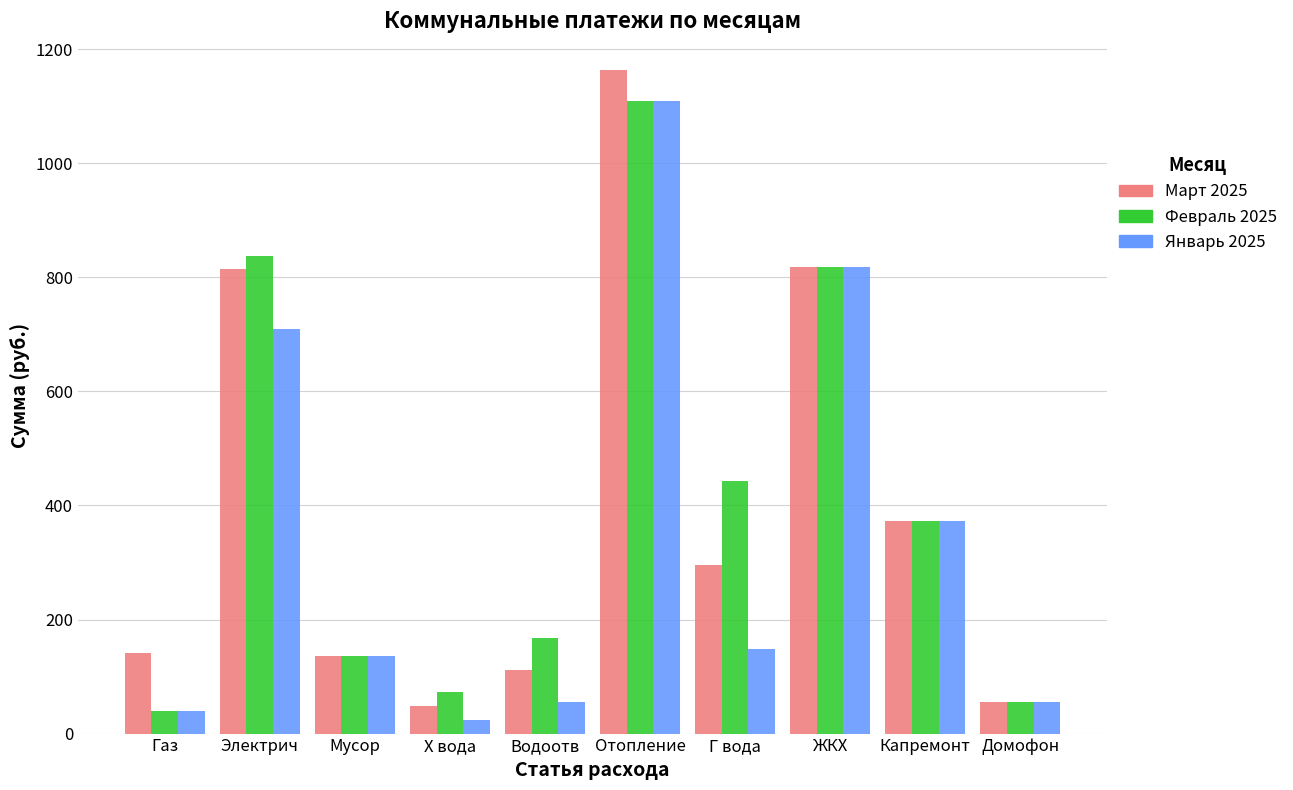

True or false: Февраль 2025 has a value of 818.1 at ЖКХ.

True